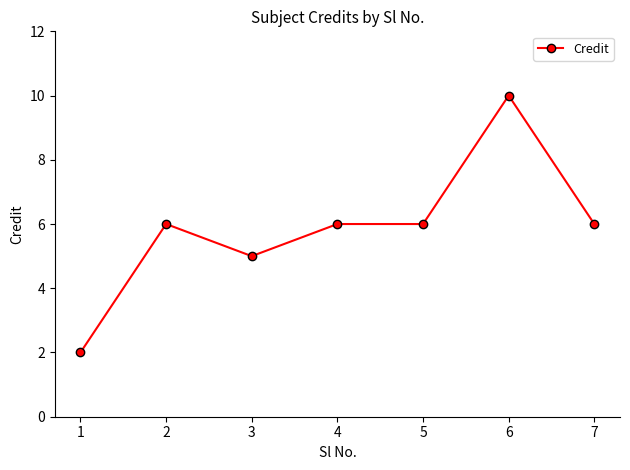

Does the chart have visible grid lines?

No